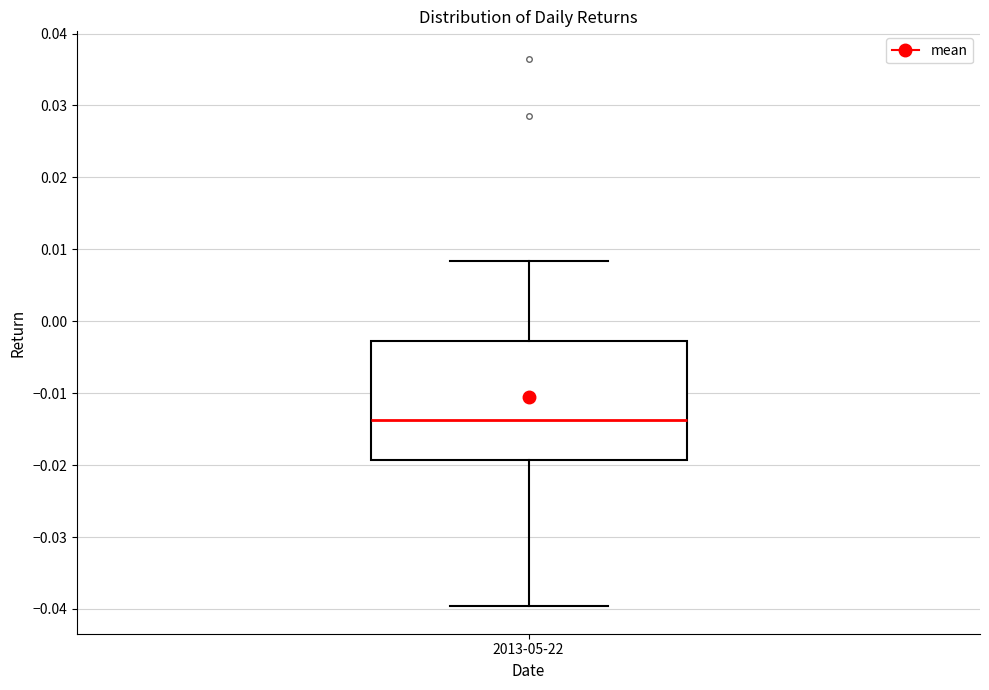

Transcribe this box plot: give where the median line is, the range the box spans, and where the two whiskers end, as read against the y-axis. The values are not printed on the chart, so give them approximately, as read against the axis.

median -0.014, box -0.019 to -0.003, whiskers -0.040 to 0.008